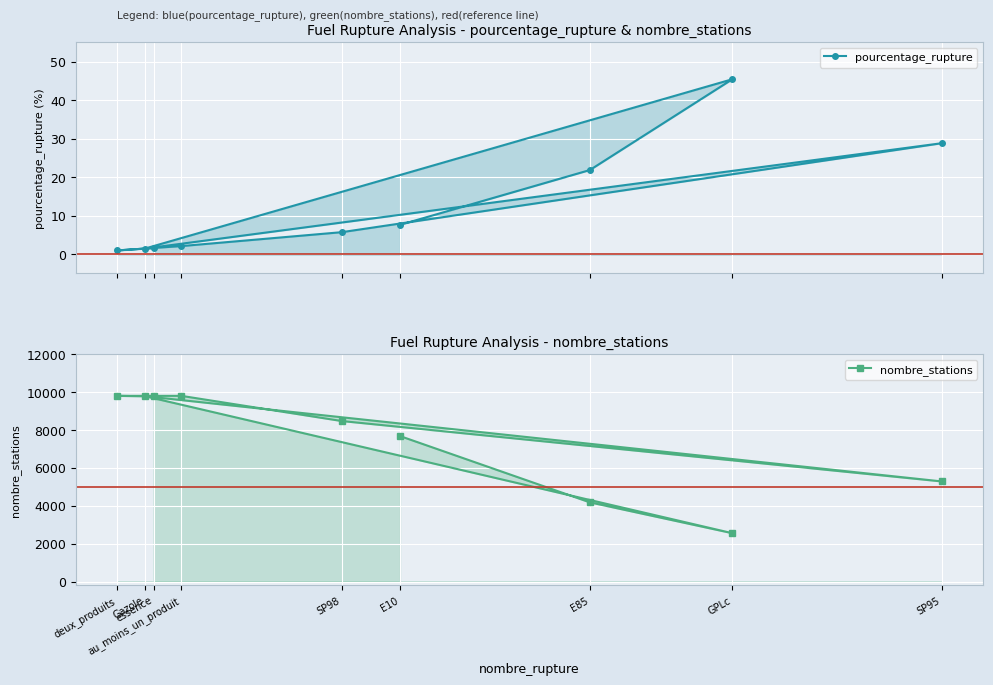

What is the difference between the second highest and second lowest values in the nombre_stations series?

5622.0